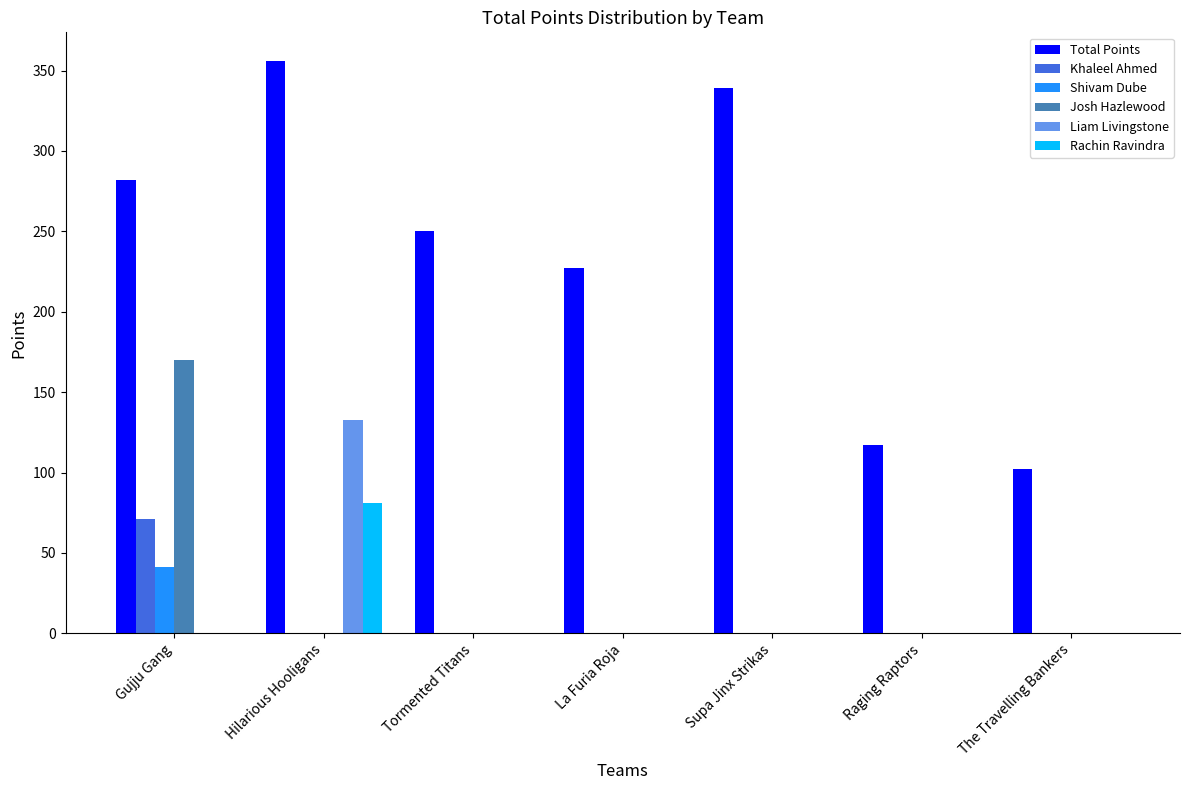

What is the sum of the Liam Livingstone values at Supa Jinx Strikas and Hilarious Hooligans?

133